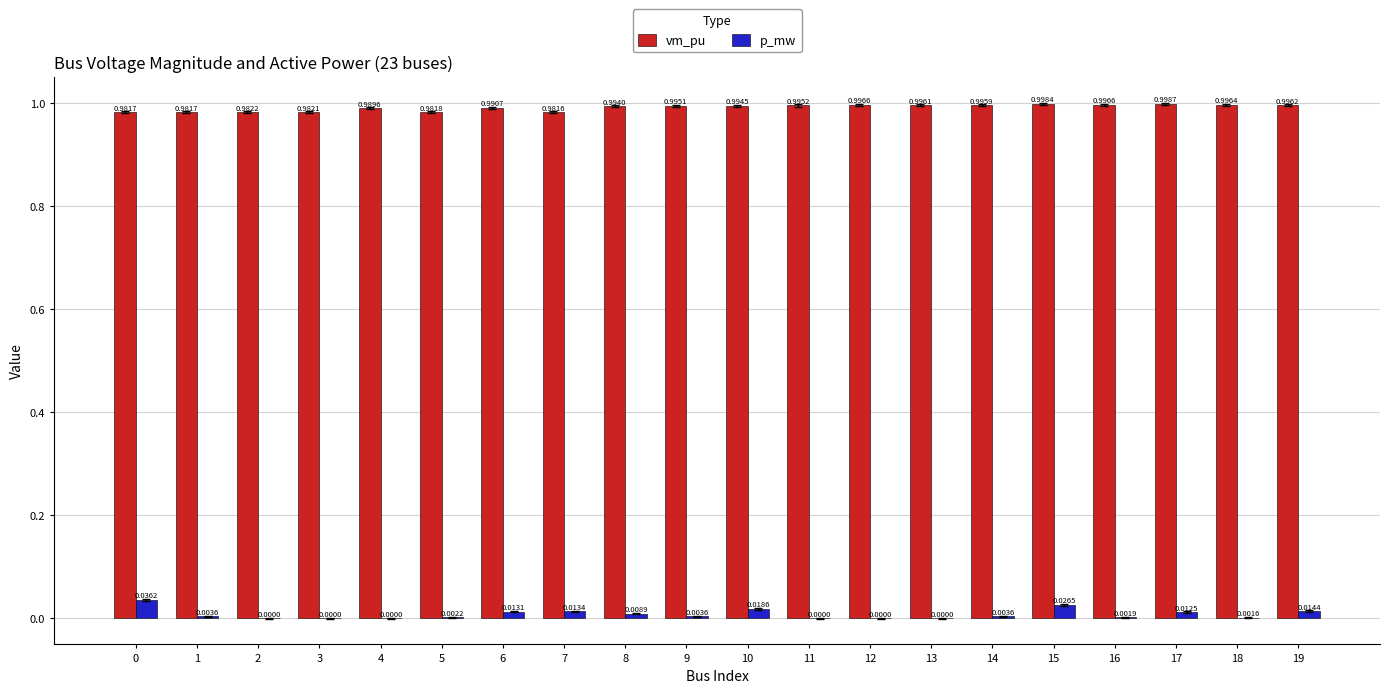

At which category is the sum across all series the highest?

15